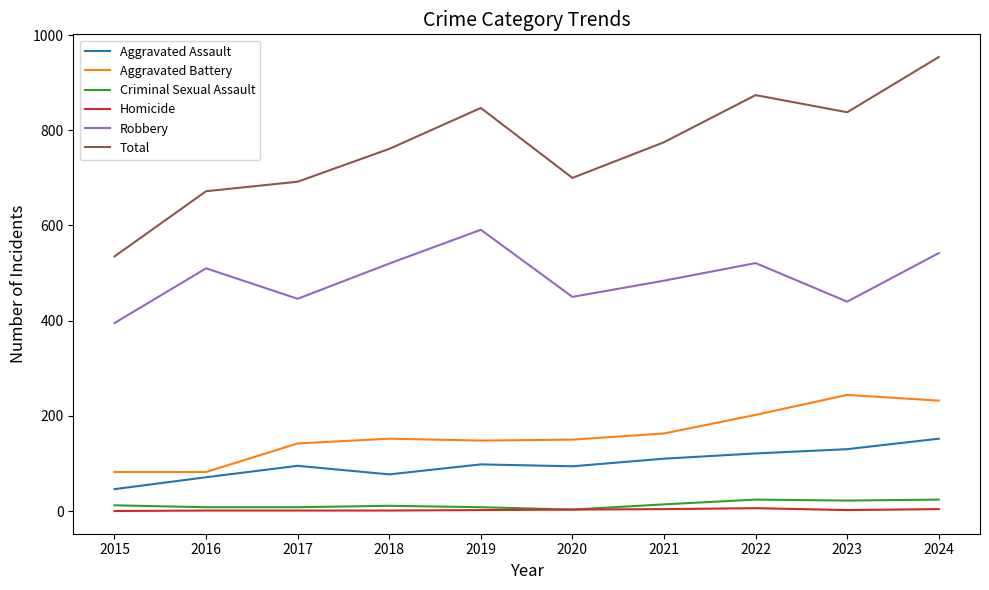

How many distinct data groups are displayed?

6